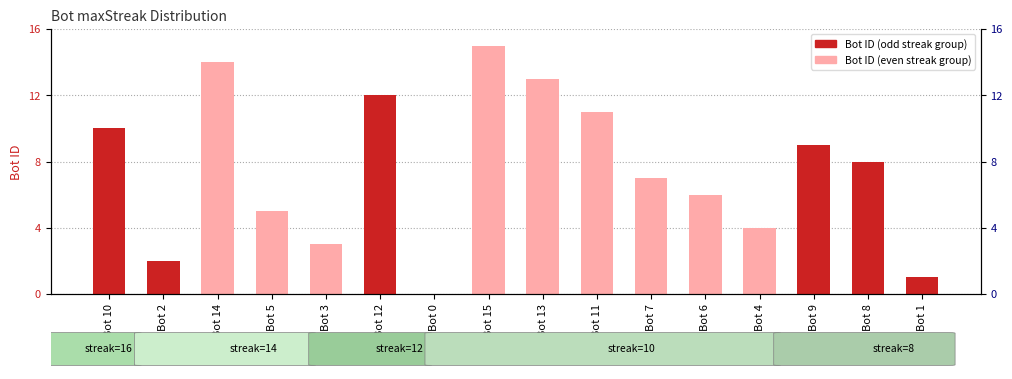

What is the change in value from Bot 0 to Bot 1?

+1